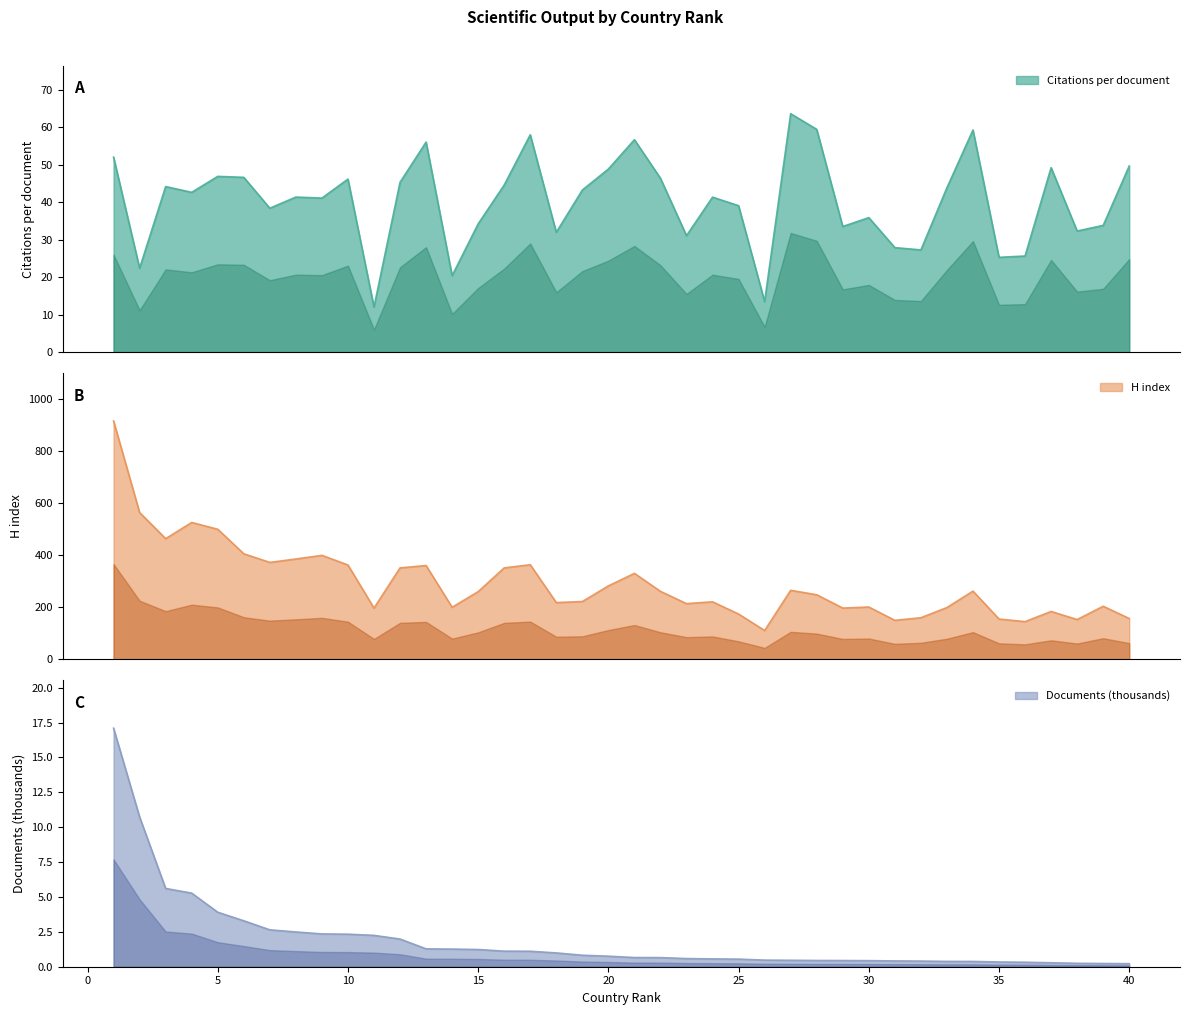

What is the spread (max minus min) of values at 34?

261.6